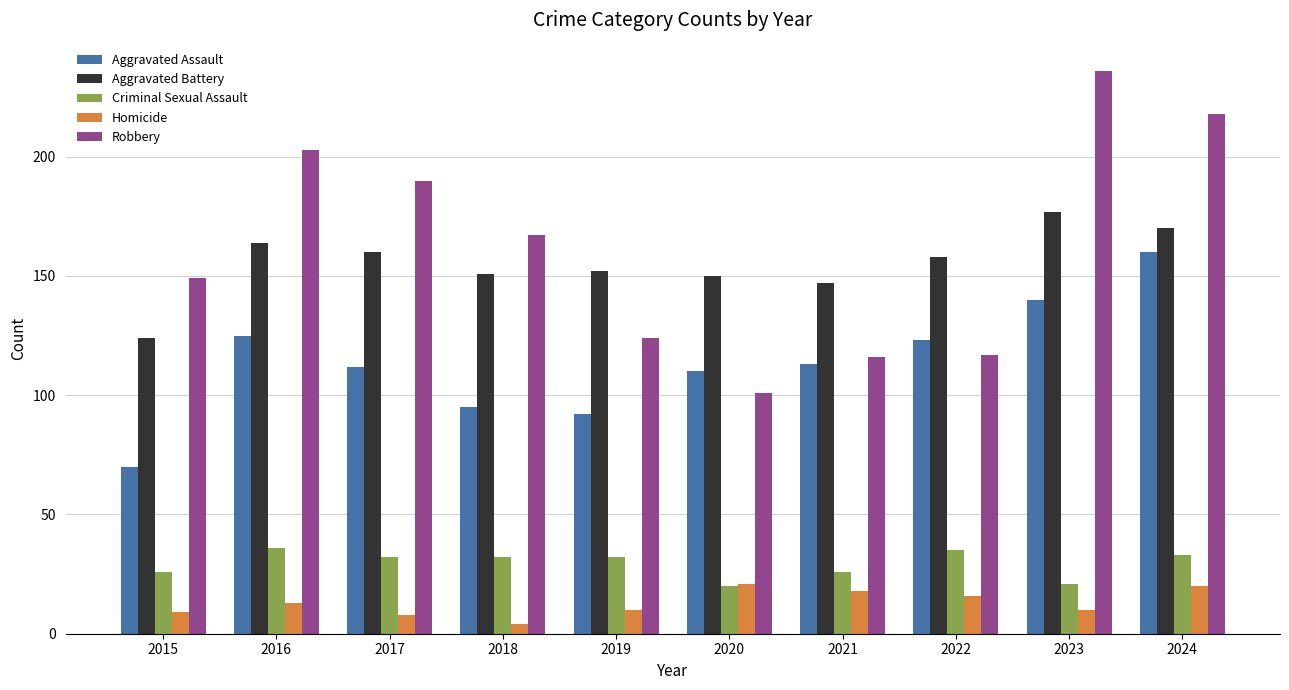

What is the total value across all series at 2016?

541